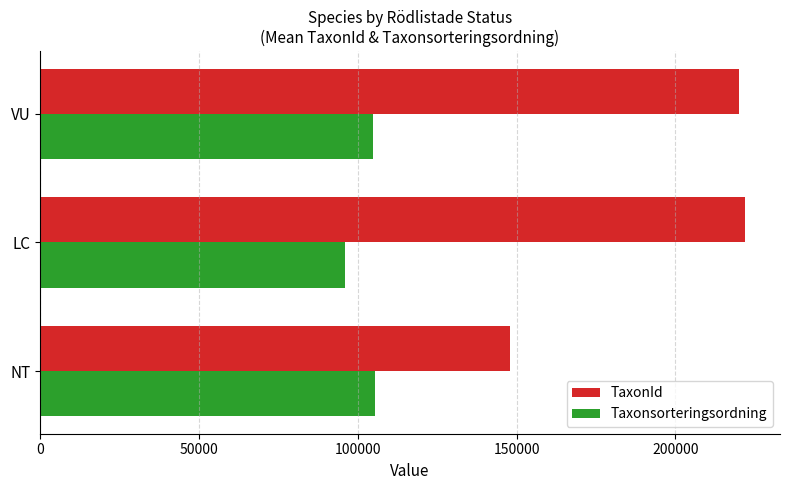

Which series has the largest total across all categories?

TaxonId